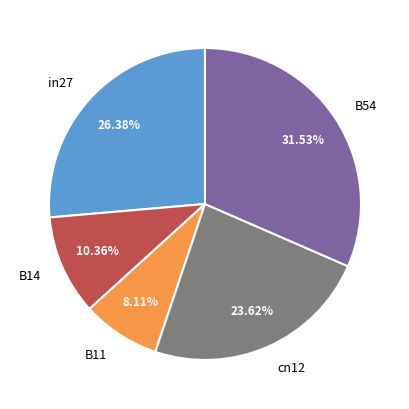

To the nearest percent, what is the combined percentage of B11 and cn12?

32%